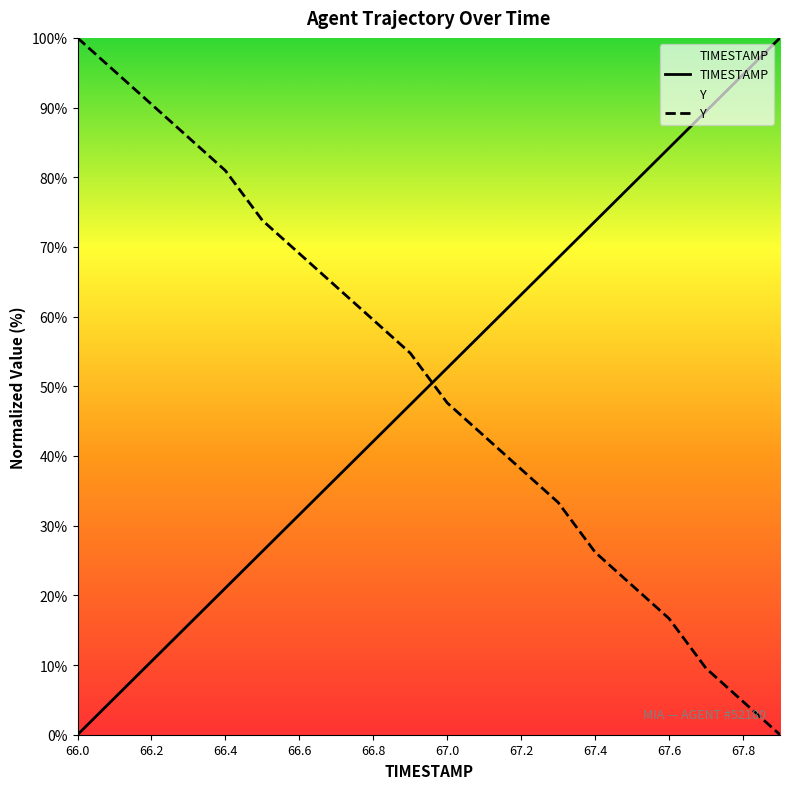

What is the difference between the maximum and second lowest values in the TIMESTAMP series?

94.7